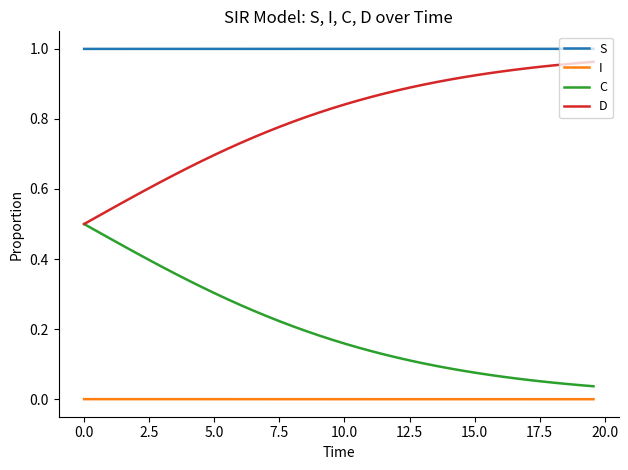

True or false: I and S cross at least once.

False